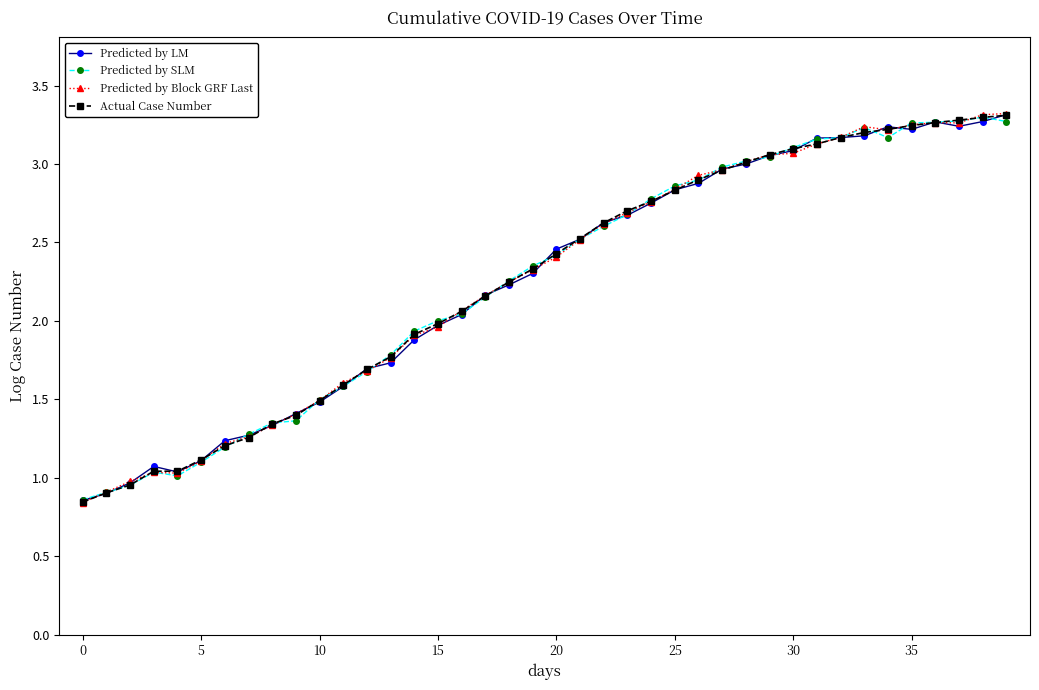

What is the value of the Predicted by LM point at the 7th from the left?

1.2